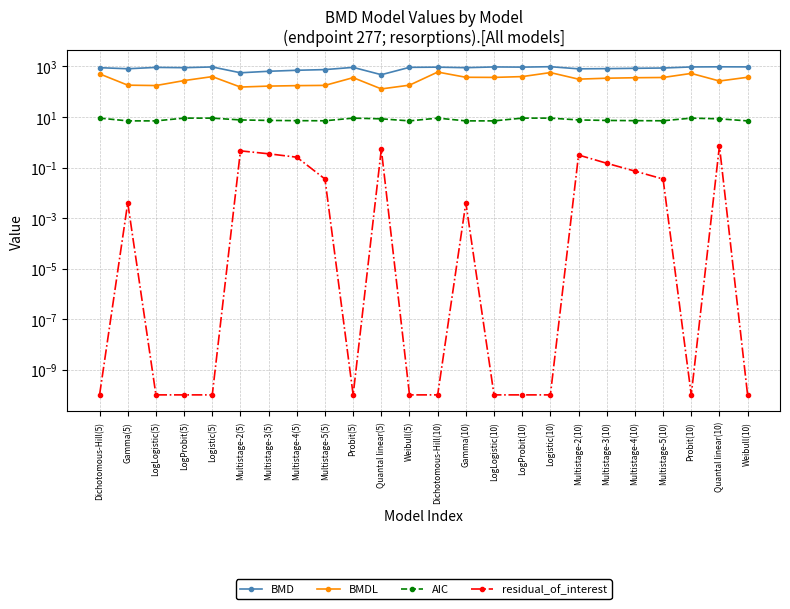

What are all the series names shown in the legend?

BMD, BMDL, AIC, residual_of_interest